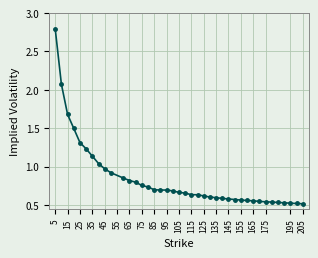

What is the greatest value displayed?

2.8